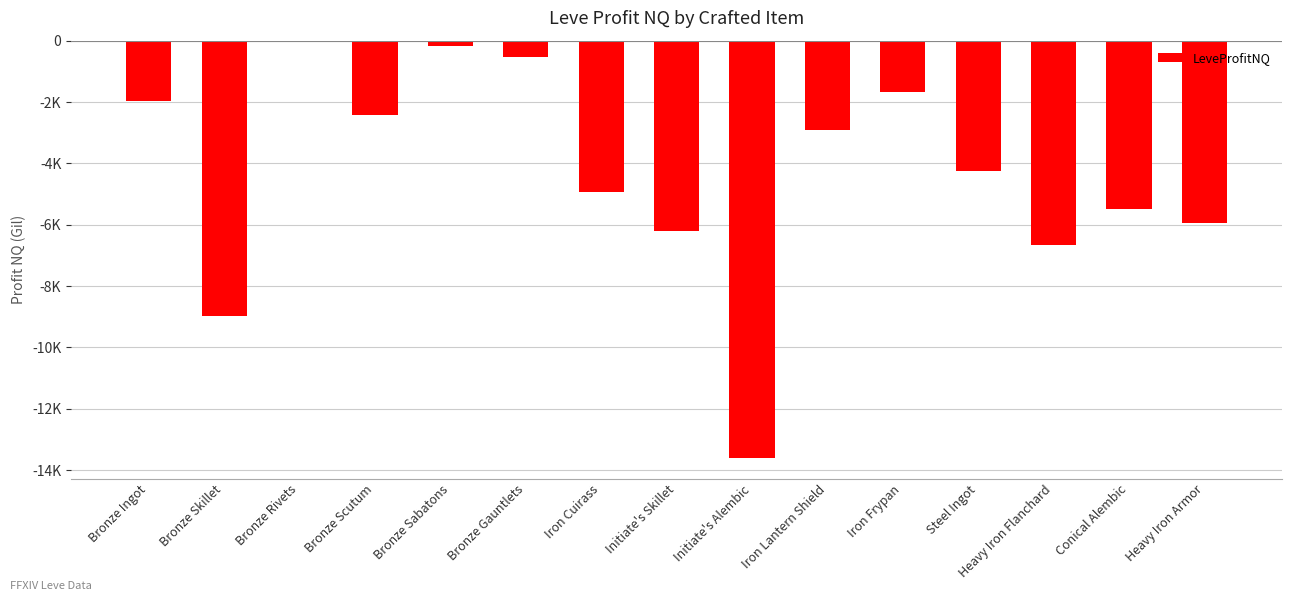

Reading left to right, transcribe all the data shown in this chart.

Bronze Ingot=-1975.0	Bronze Skillet=-8985.7	Bronze Rivets=-33.4	Bronze Scutum=-2428.5	Bronze Sabatons=-182.6	Bronze Gauntlets=-521.0	Iron Cuirass=-4929.5	Initiate's Skillet=-6217.0	Initiate's Alembic=-13598.0	Iron Lantern Shield=-2923.0	Iron Frypan=-1678.1	Steel Ingot=-4243.3	Heavy Iron Flanchard=-6671.0	Conical Alembic=-5503.2	Heavy Iron Armor=-5933.4